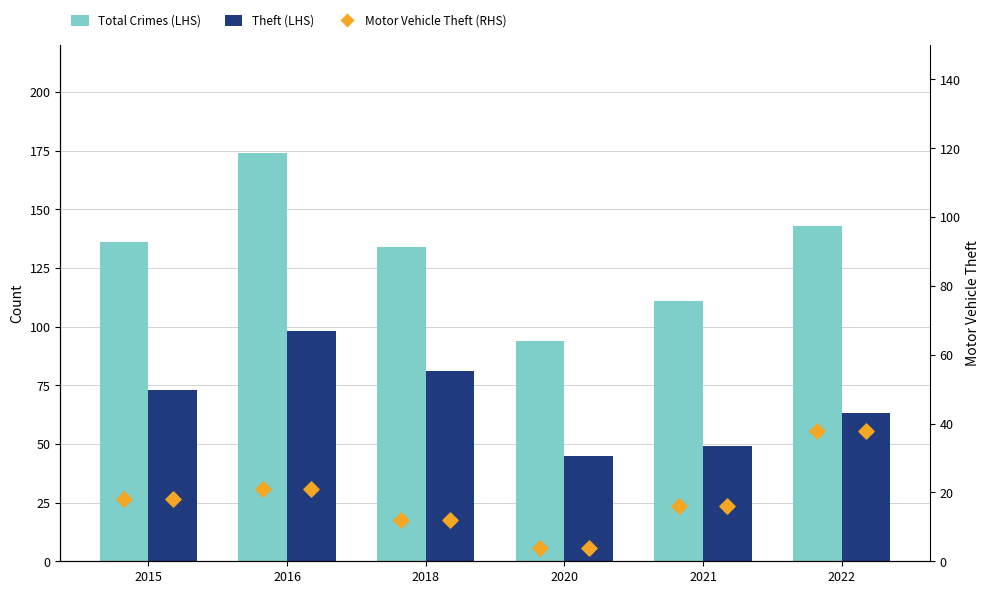

What are all the series names shown in the legend?

Total Crimes (LHS), Theft (LHS), Motor Vehicle Theft (RHS)